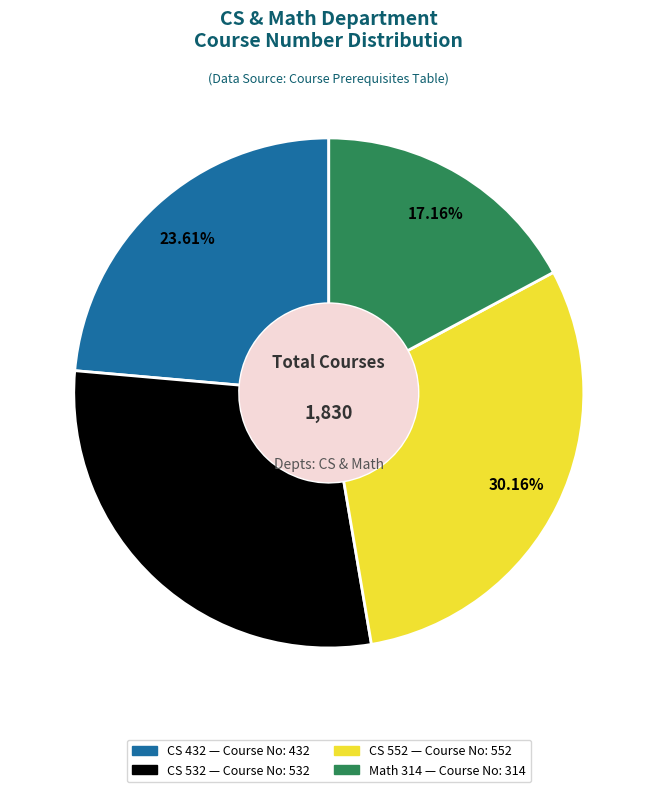

True or false: CS 532 accounts for 37% of the total.

False